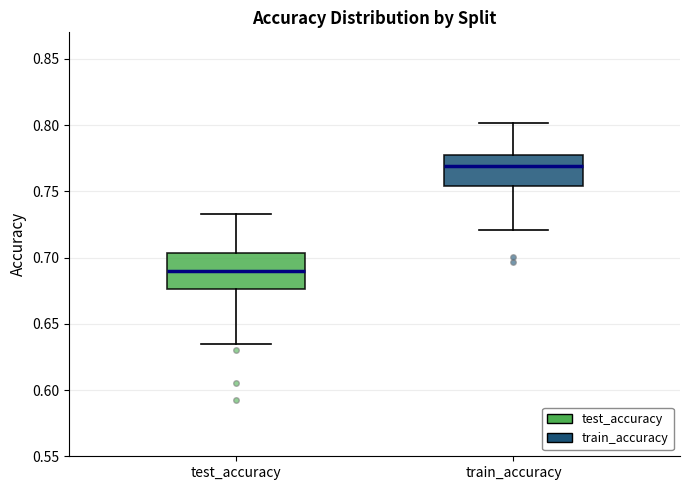

Which box has the highest median line?

train_accuracy